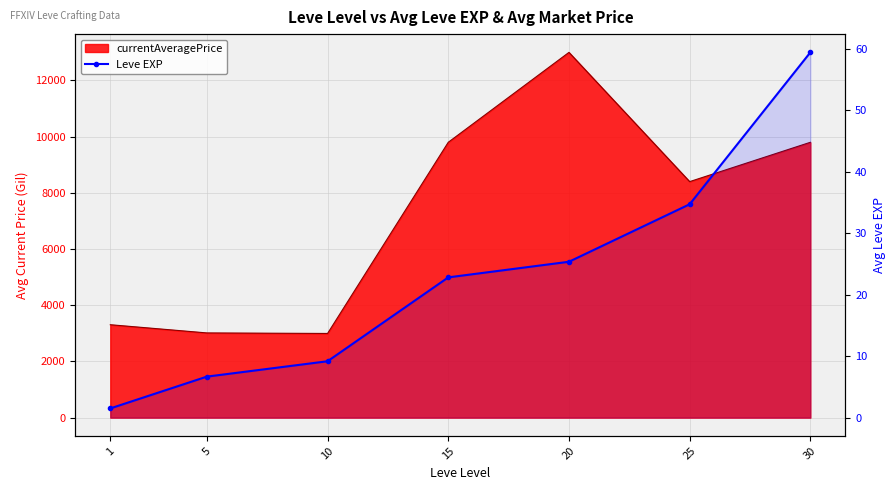

The chart shows a value of 36.1 at 15. True or false?

False